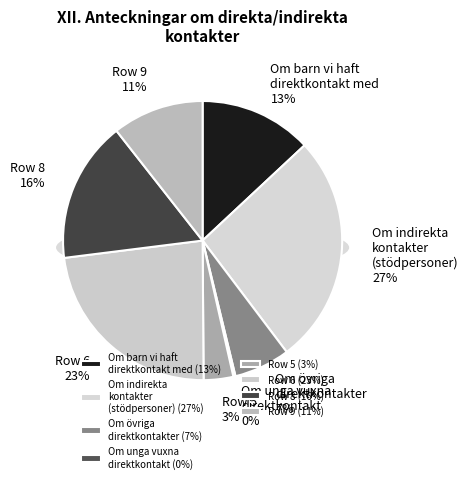

Is Row 7 the majority of the pie?

No